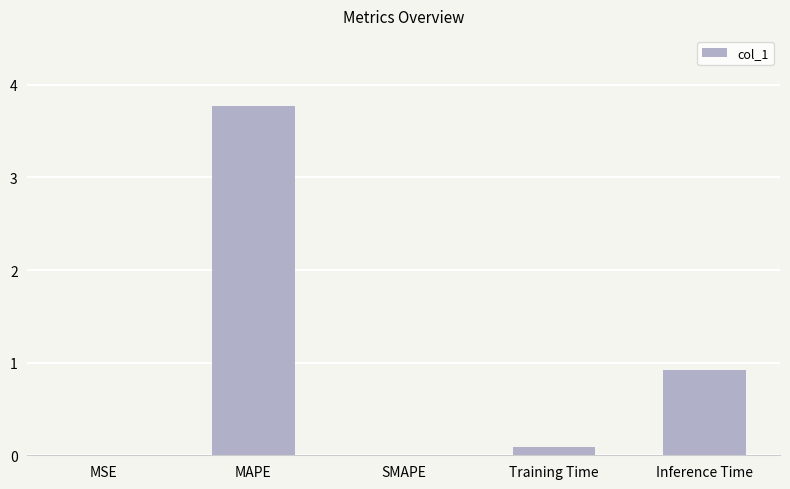

Which has a higher value, MAPE or Training Time?

MAPE